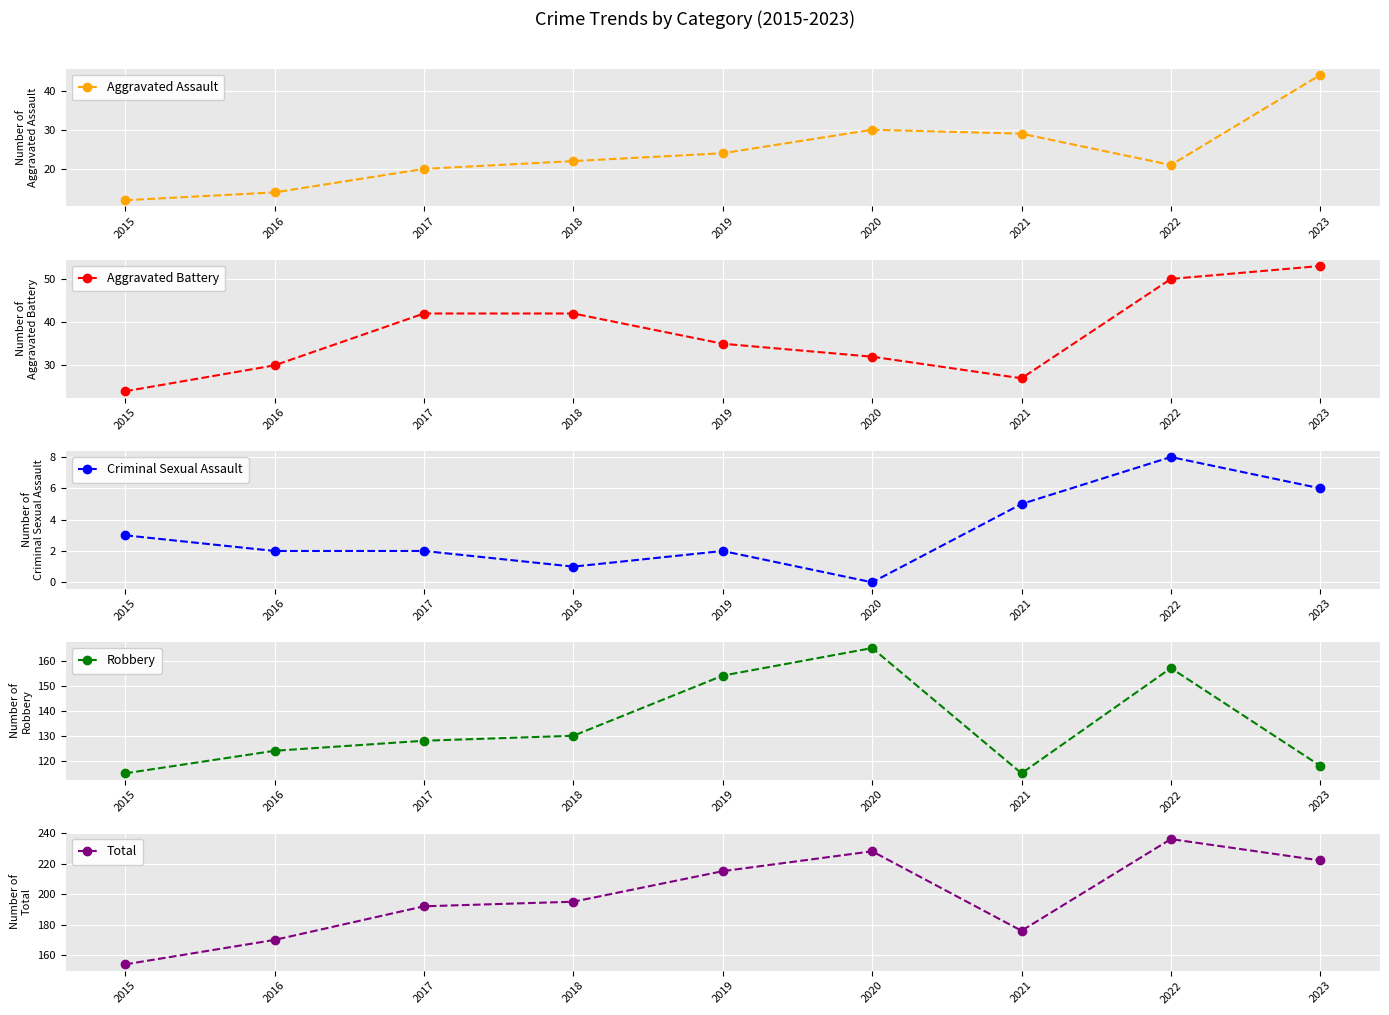

True or false: Criminal Sexual Assault has a value of 3 at 2015.

True